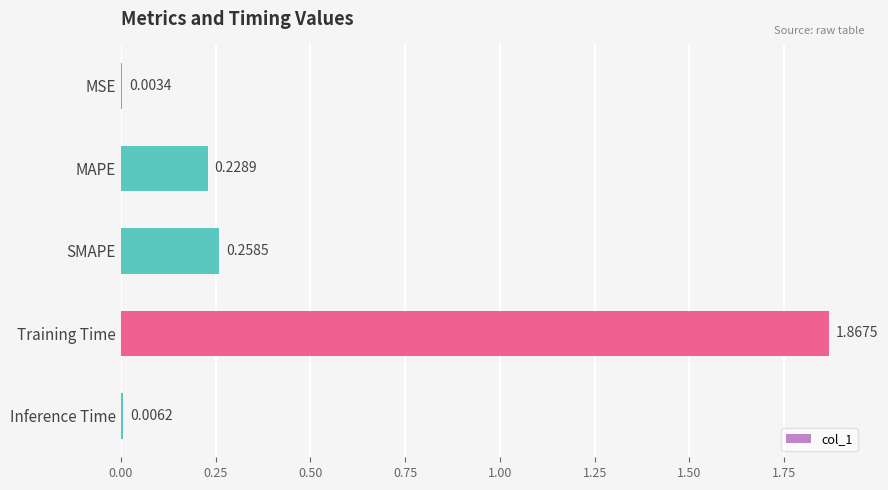

Which has a higher value, Inference Time or MSE?

Inference Time